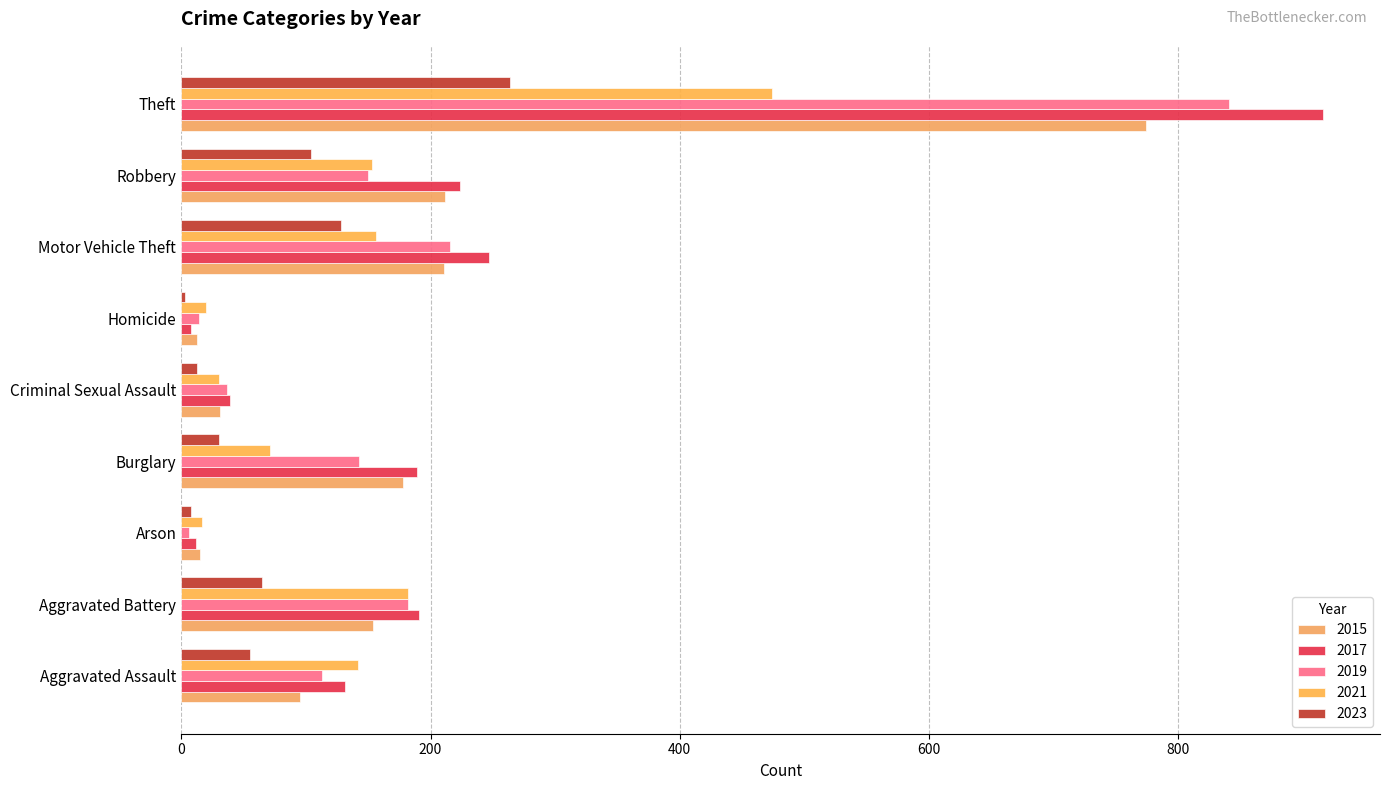

List the series in order of their peak value, highest first.

2017, 2019, 2015, 2021, 2023